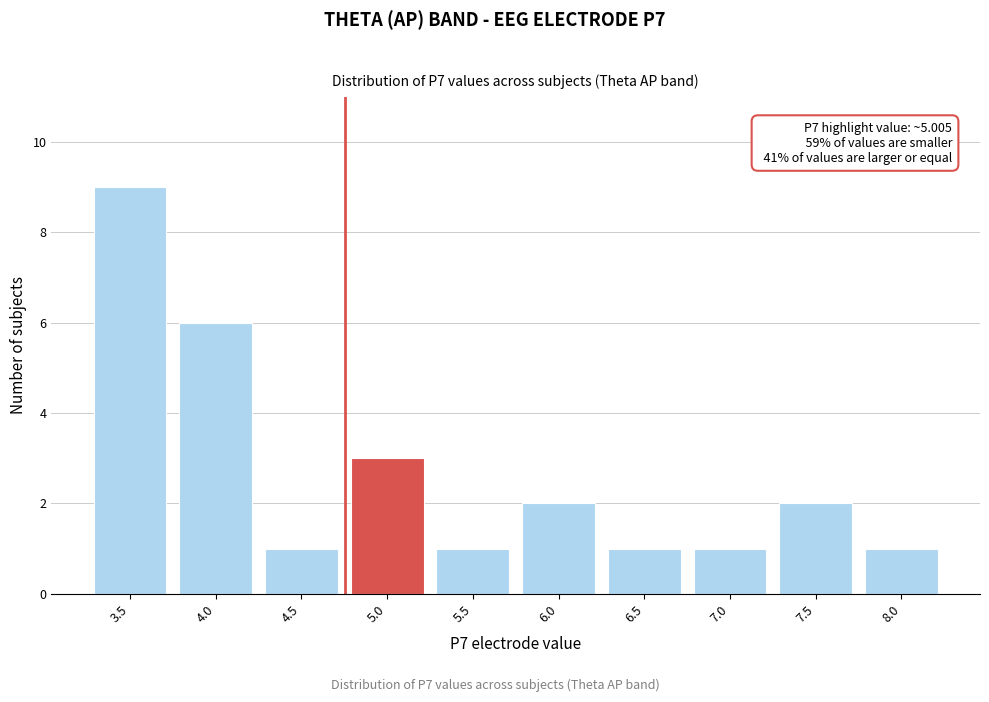

Reading left to right, transcribe all the data shown in this chart.

9	6	1	3	1	2	1	1	2	1